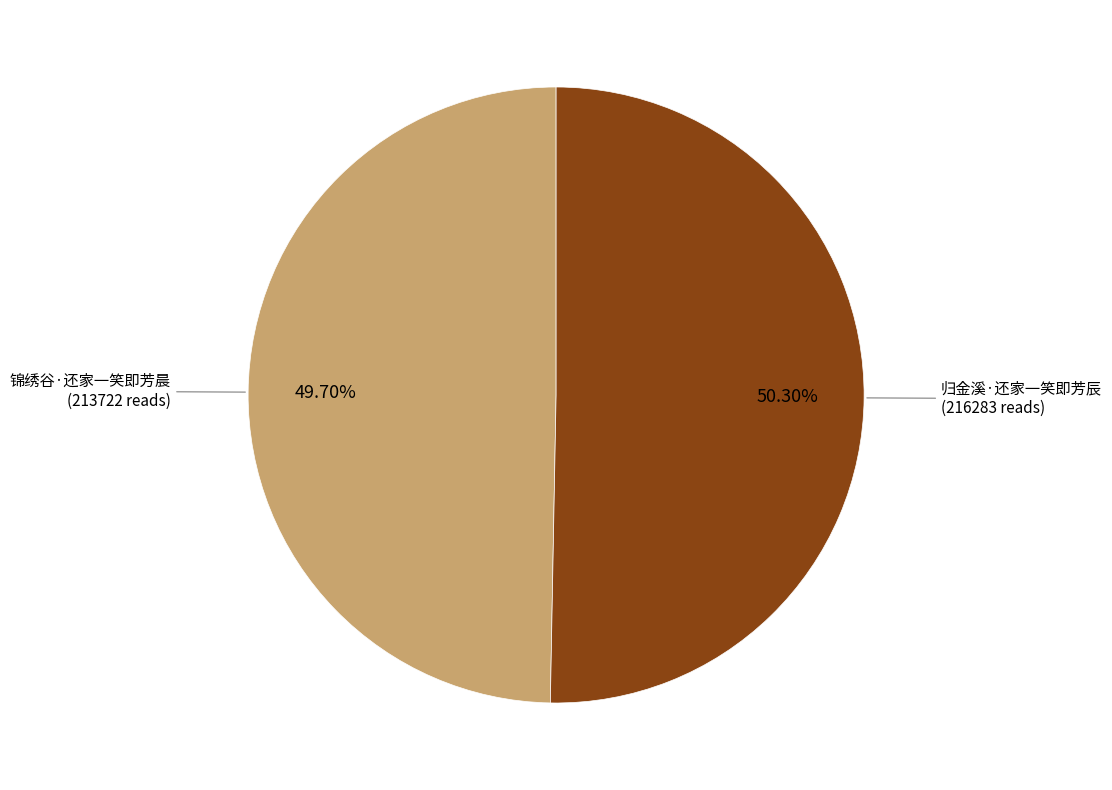

Is there a majority slice in this chart?

Yes